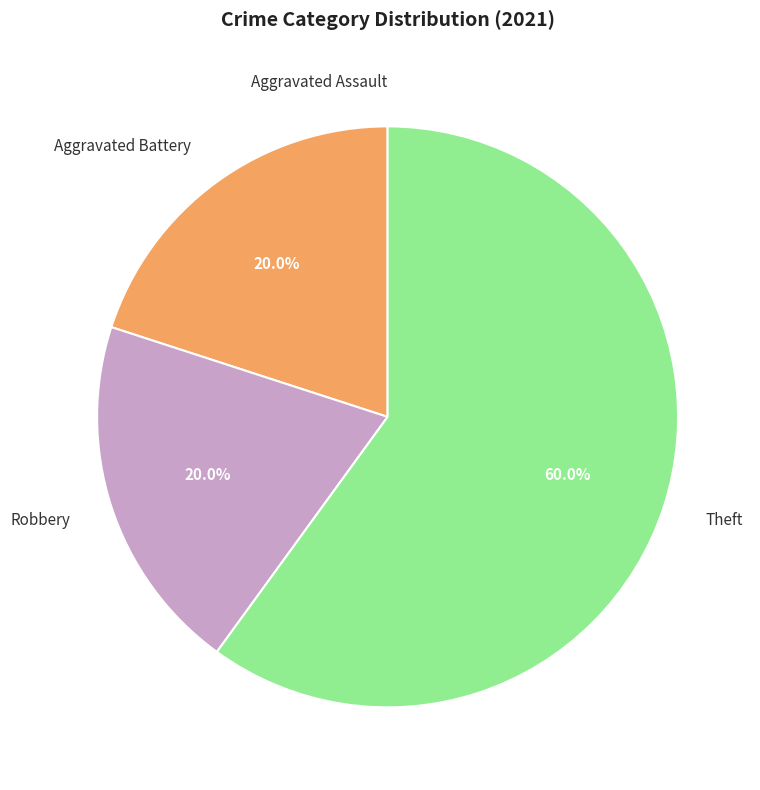

Approximately how many times larger is the value at Robbery compared to Aggravated Battery?

1.0